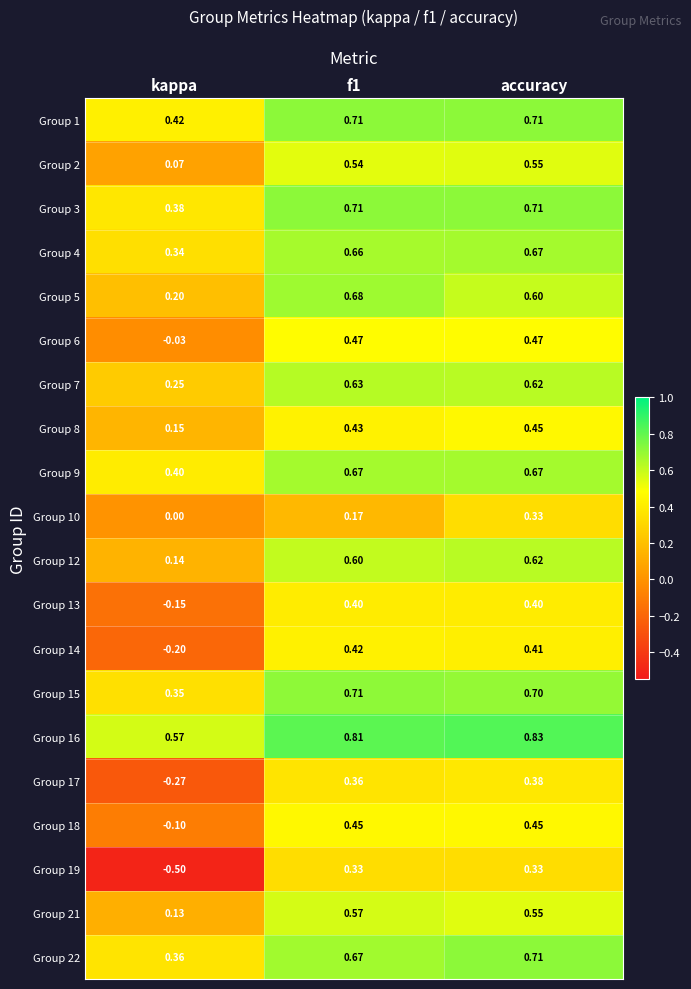

Where is Group 22 nearest to the value 0?

kappa